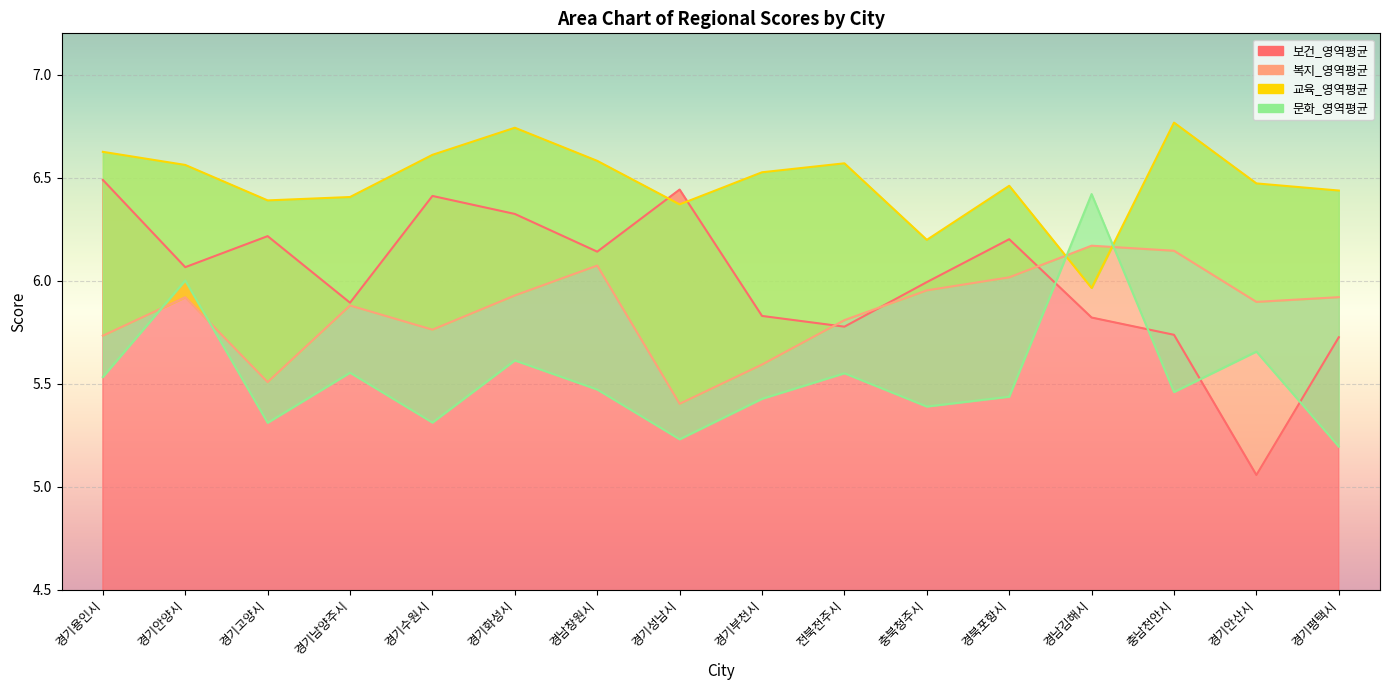

Rank the categories by 복지_영역평균 value from highest to lowest.

경남김해시, 충남천안시, 경남창원시, 경북포항시, 충북청주시, 경기화성시, 경기평택시, 경기안양시, 경기안산시, 경기남양주시, 전북전주시, 경기수원시, 경기용인시, 경기부천시, 경기고양시, 경기성남시